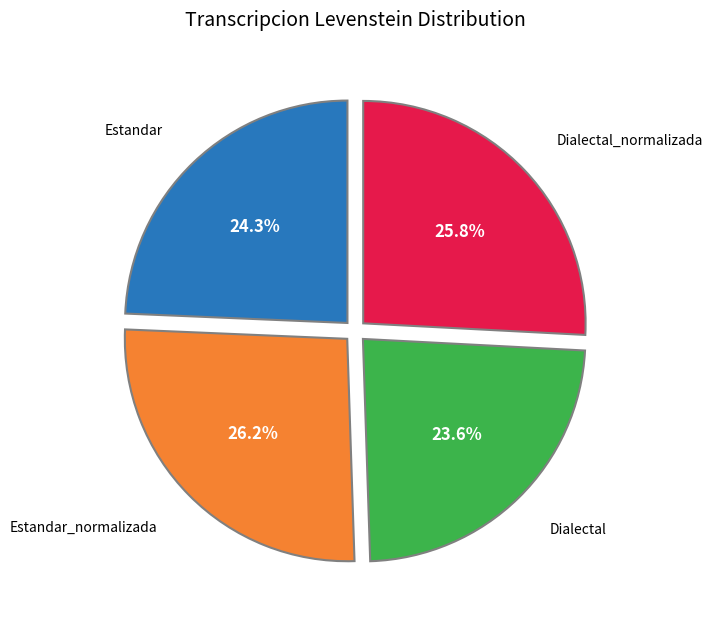

How many segments does this pie chart have?

4